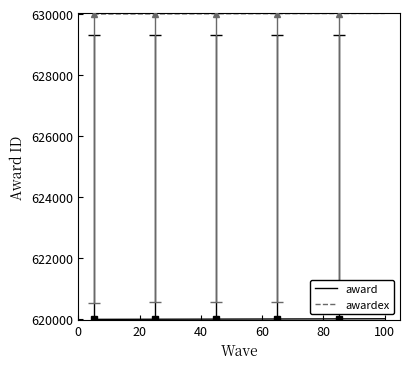

What is the difference between the maximum and second lowest values in the awardex series?

18